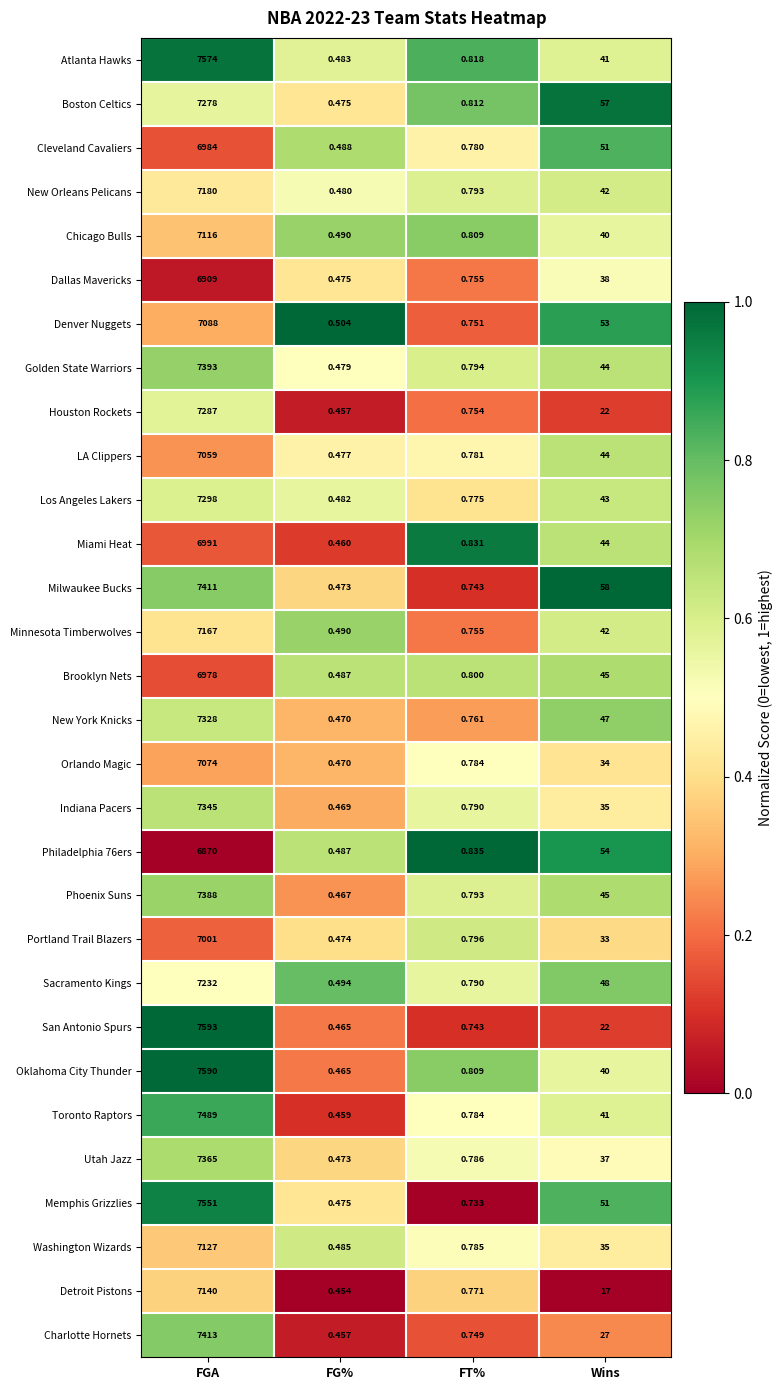

Rank the categories by Charlotte Hornets value from lowest to highest.

FG%, FT%, Wins, FGA